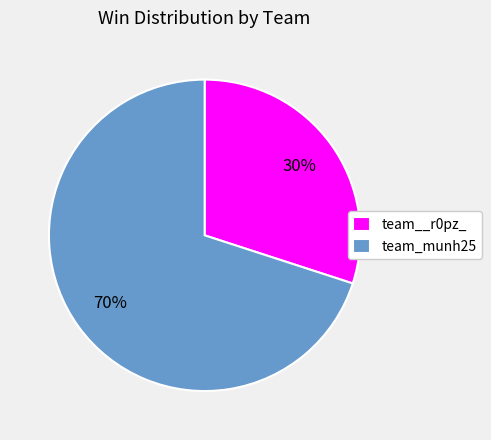

To the nearest percent, what percentage of the pie is team_munh25?

70%